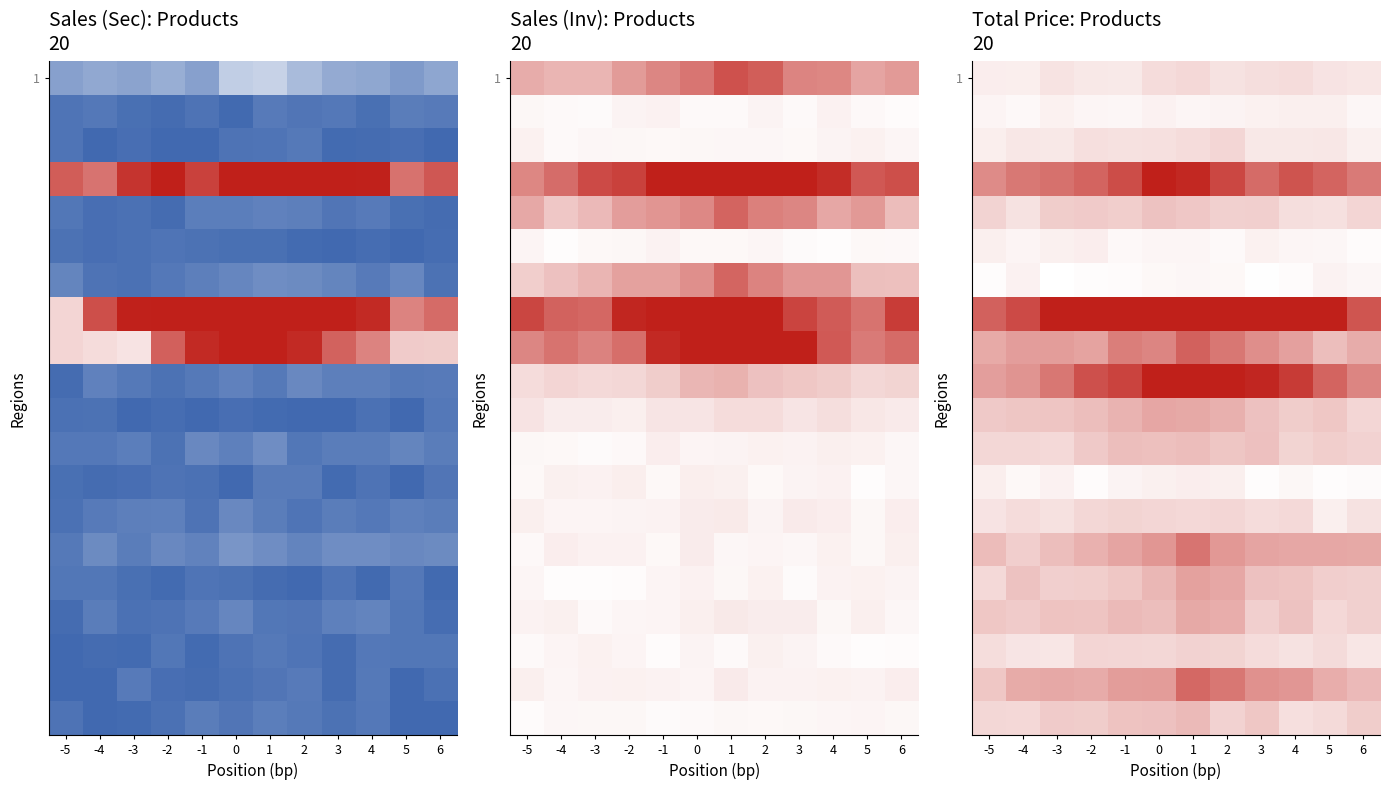

What is the total value across all series at -4?

4.3